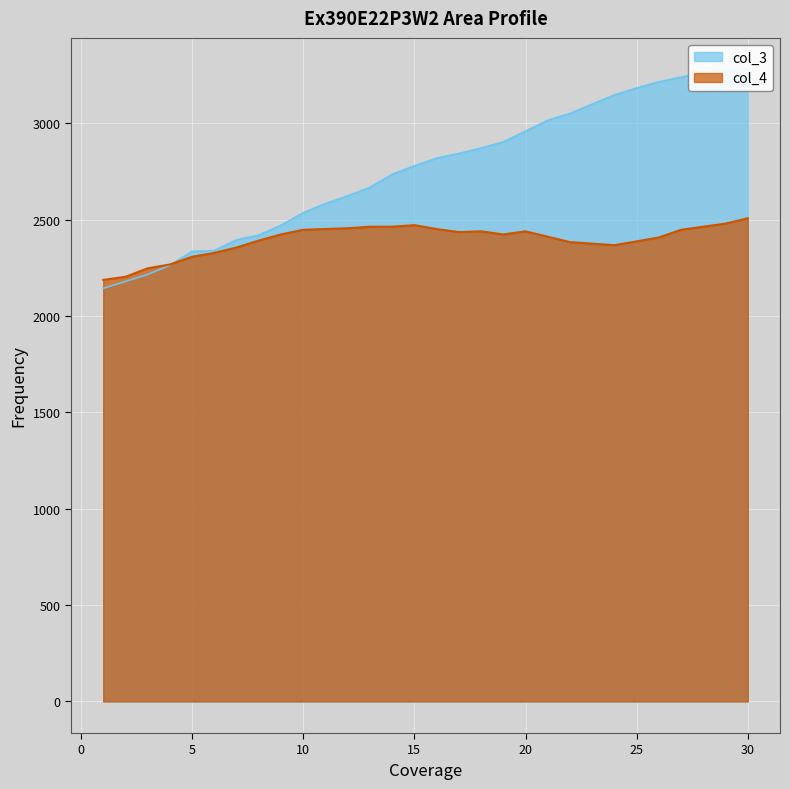

At which category does the chart reach its minimum across all series?

1